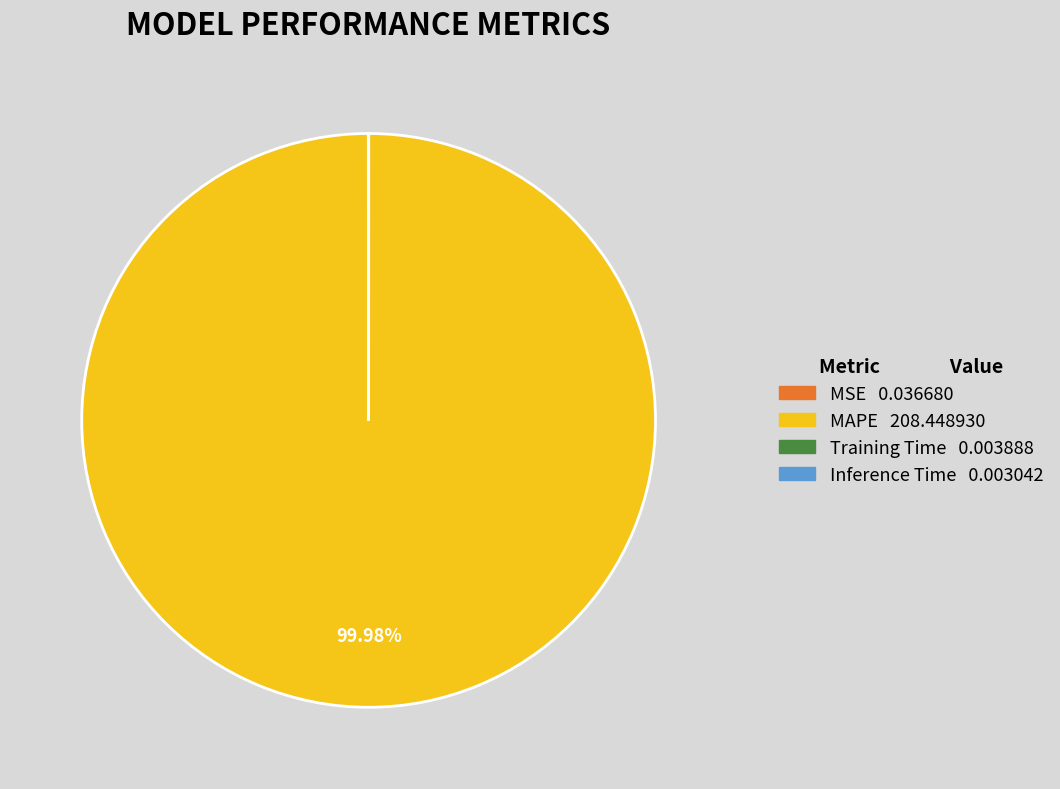

Is there any slice that represents more than half of the pie?

Yes